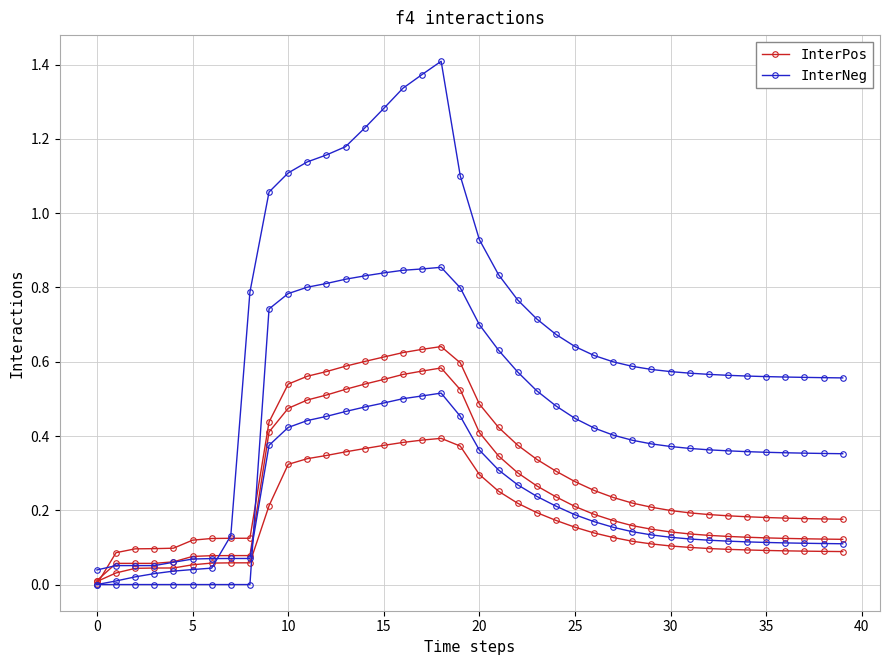

Is this an area chart (filled region under the line)?

No